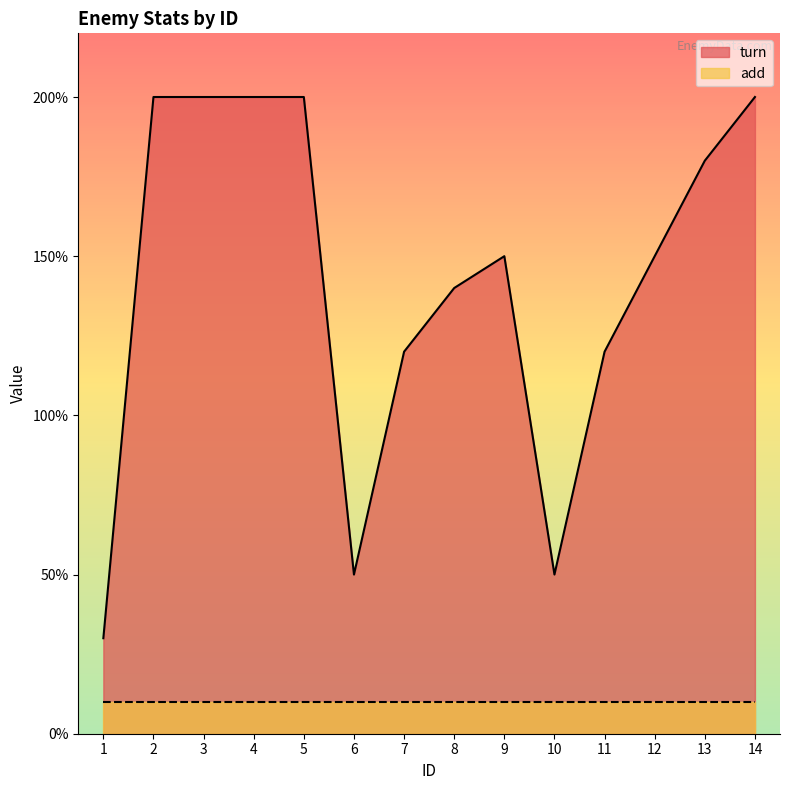

What is the average value?

142